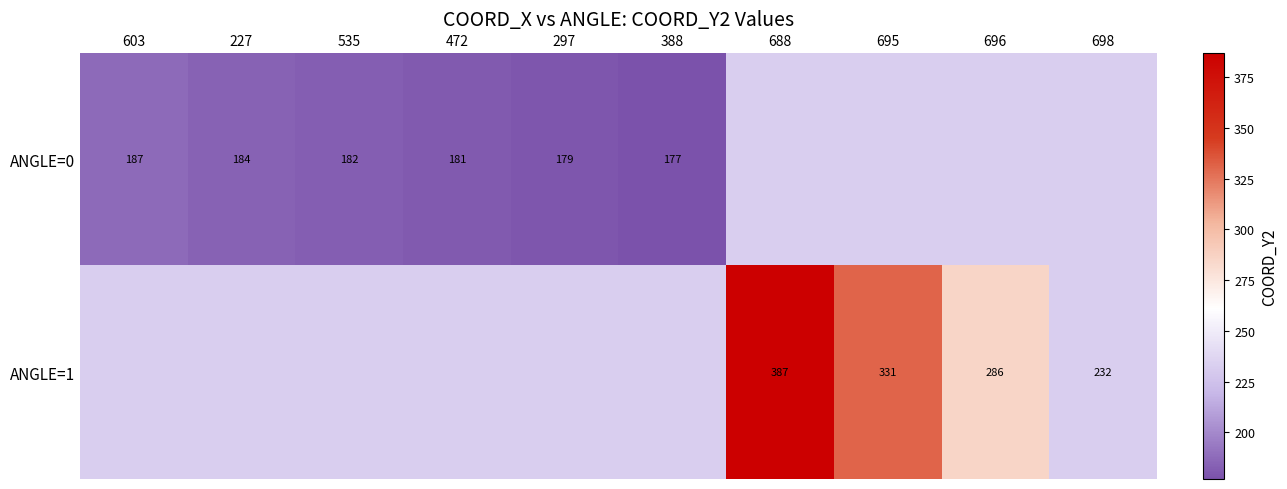

What is the total value across all series at 227?

416.6